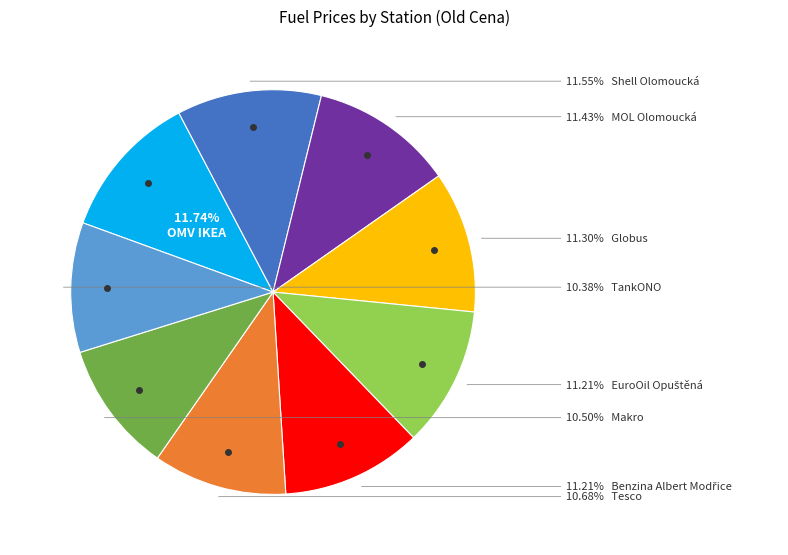

Is there any slice that represents more than half of the pie?

No